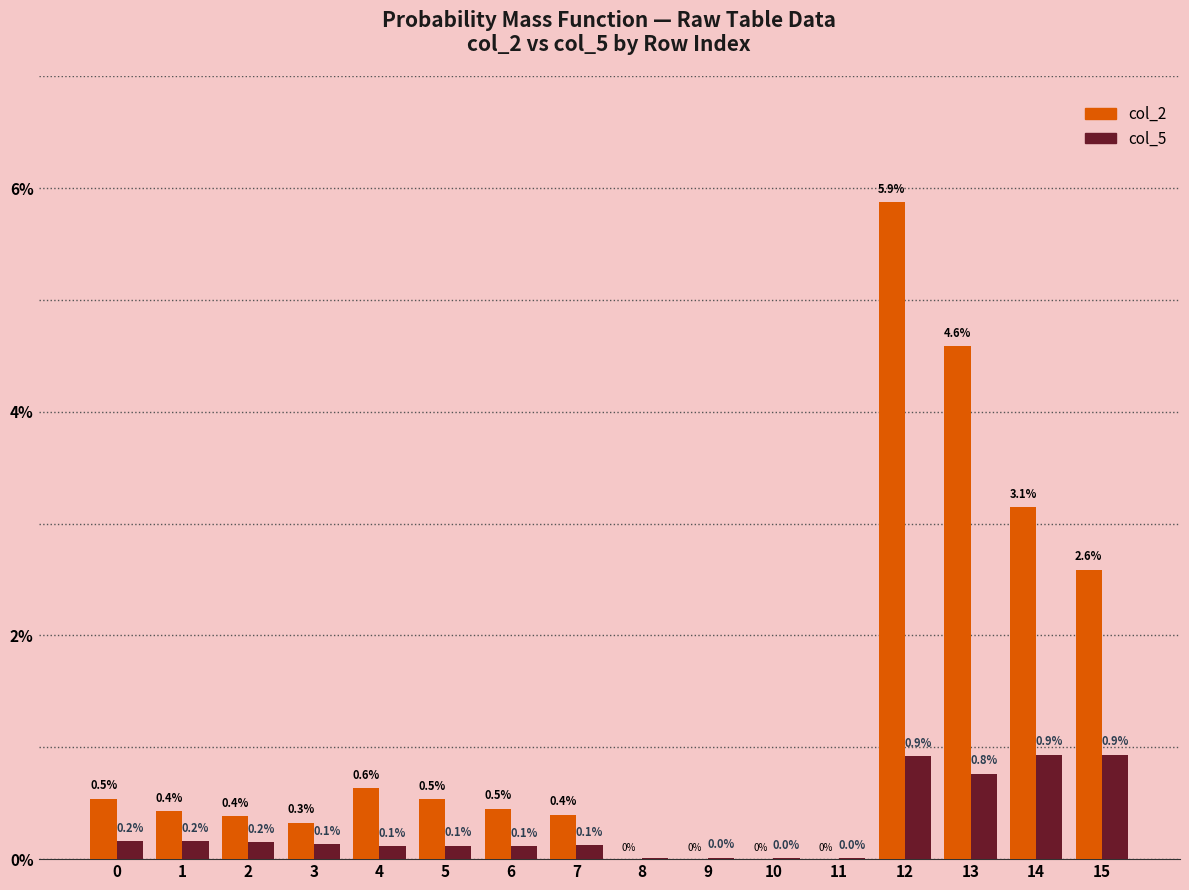

Does the chart contain stacked bars?

No